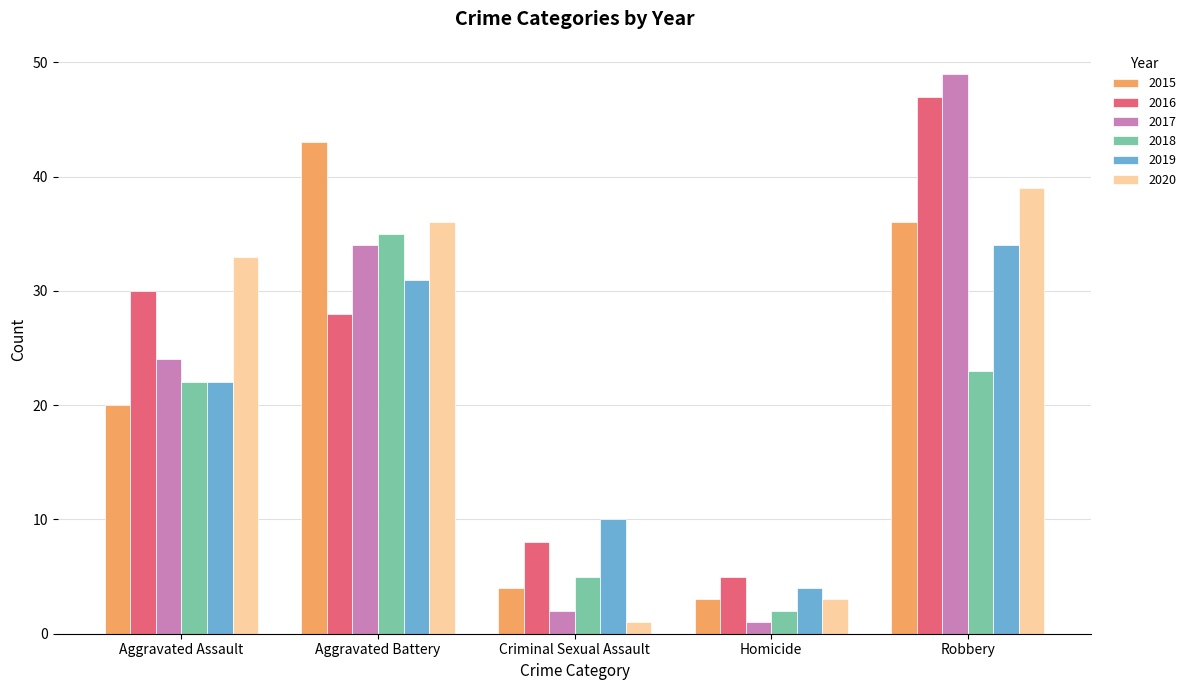

What is the label of the 1st bar from the left?

Aggravated Assault